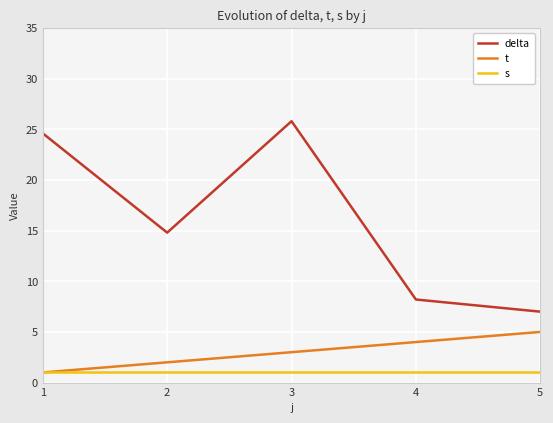

True or false: s has a value of 1.0 at 3.

True